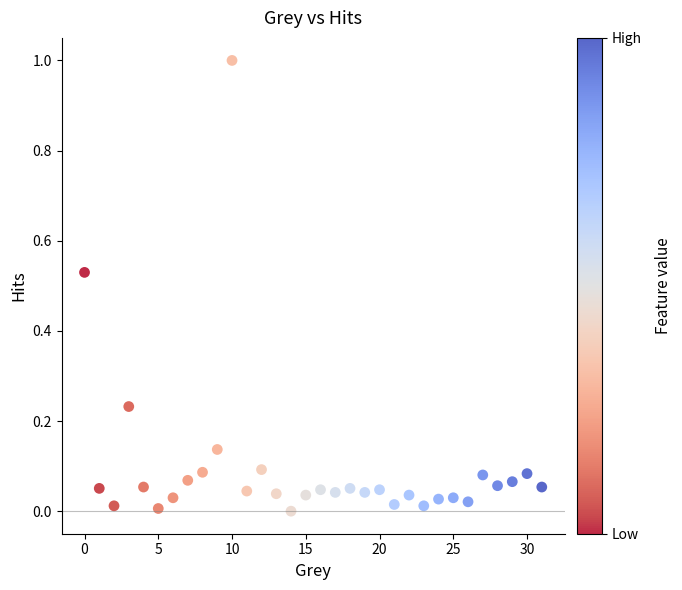

What is the range of Y values (max minus min)?

1.0